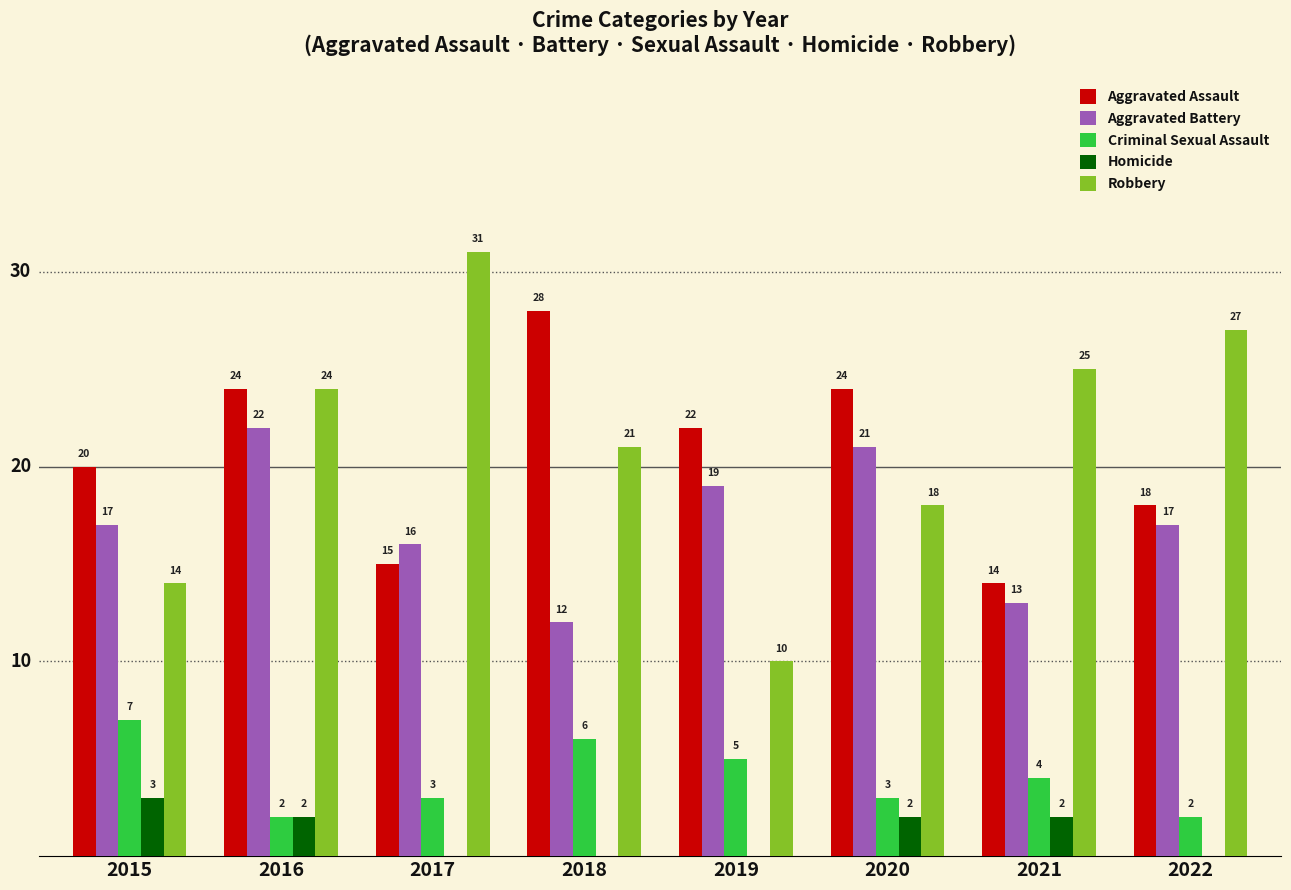

Between 2017 and 2022, which series saw the biggest shift?

Robbery